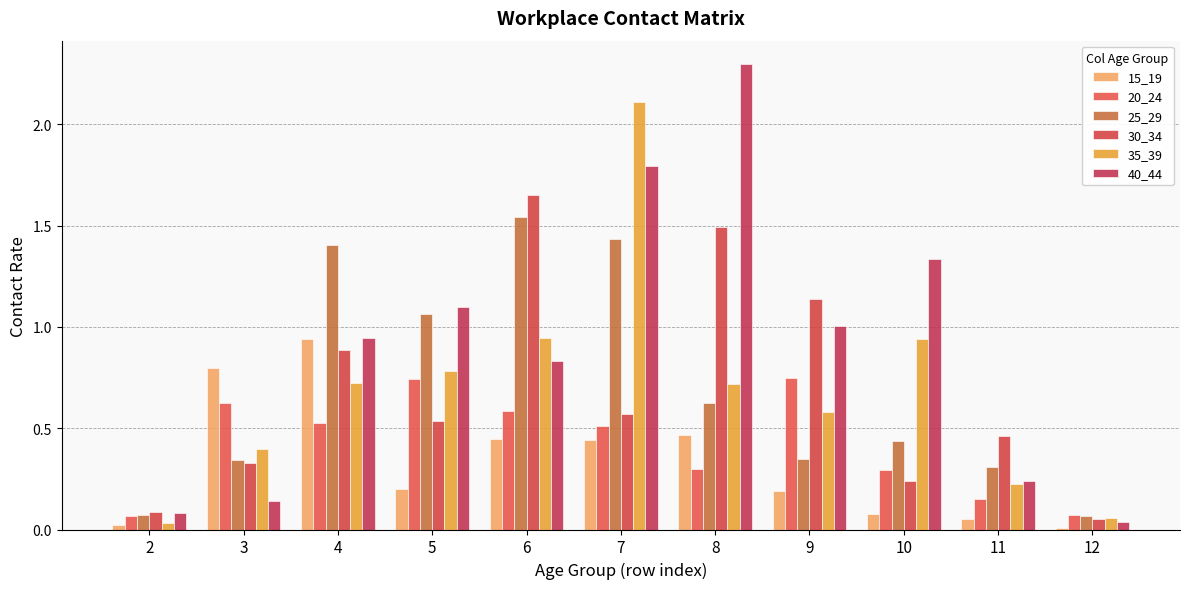

Rank the series at 5 from lowest to highest value.

15_19, 30_34, 20_24, 35_39, 25_29, 40_44